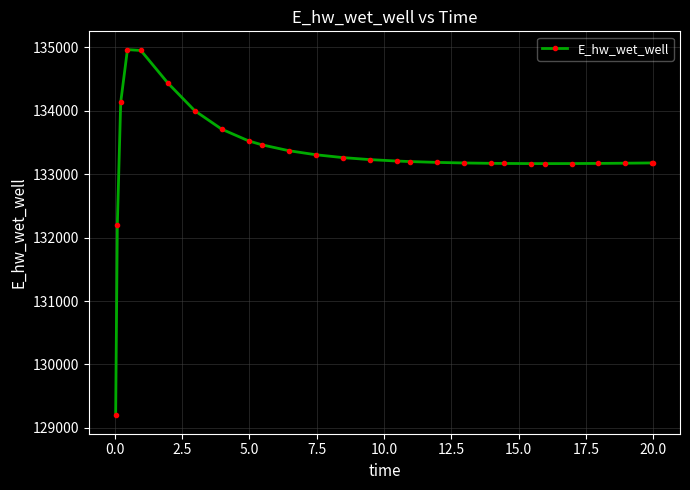

What is the greatest value displayed?

134966.4